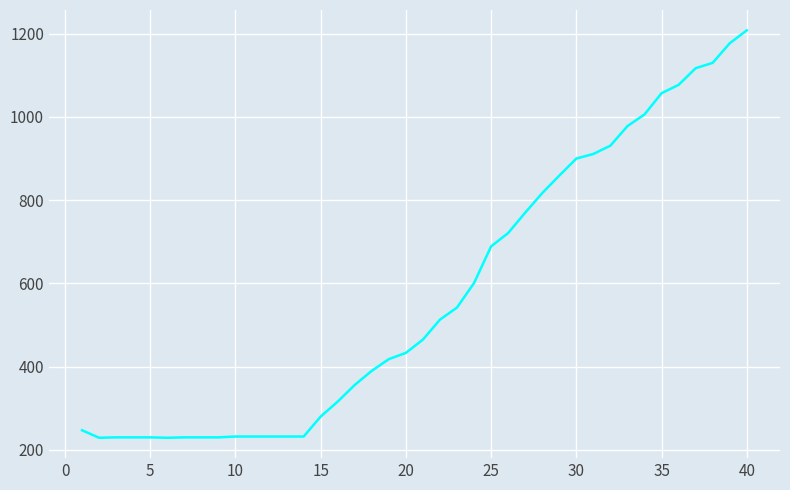

What is the difference between the maximum and minimum values?

979